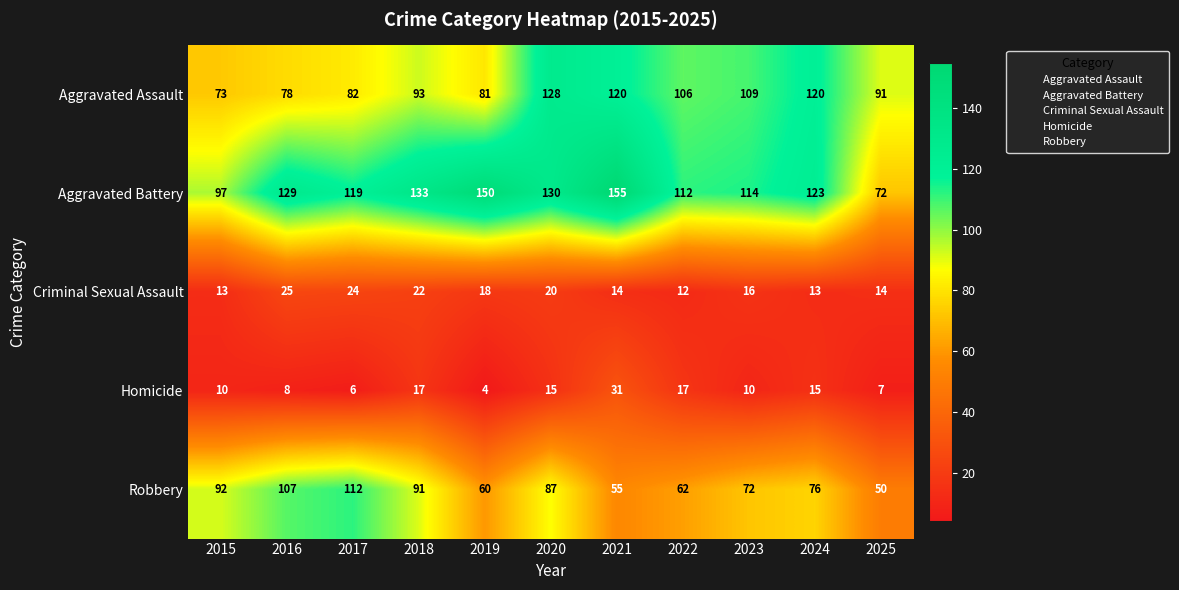

What is the smallest value displayed?

4